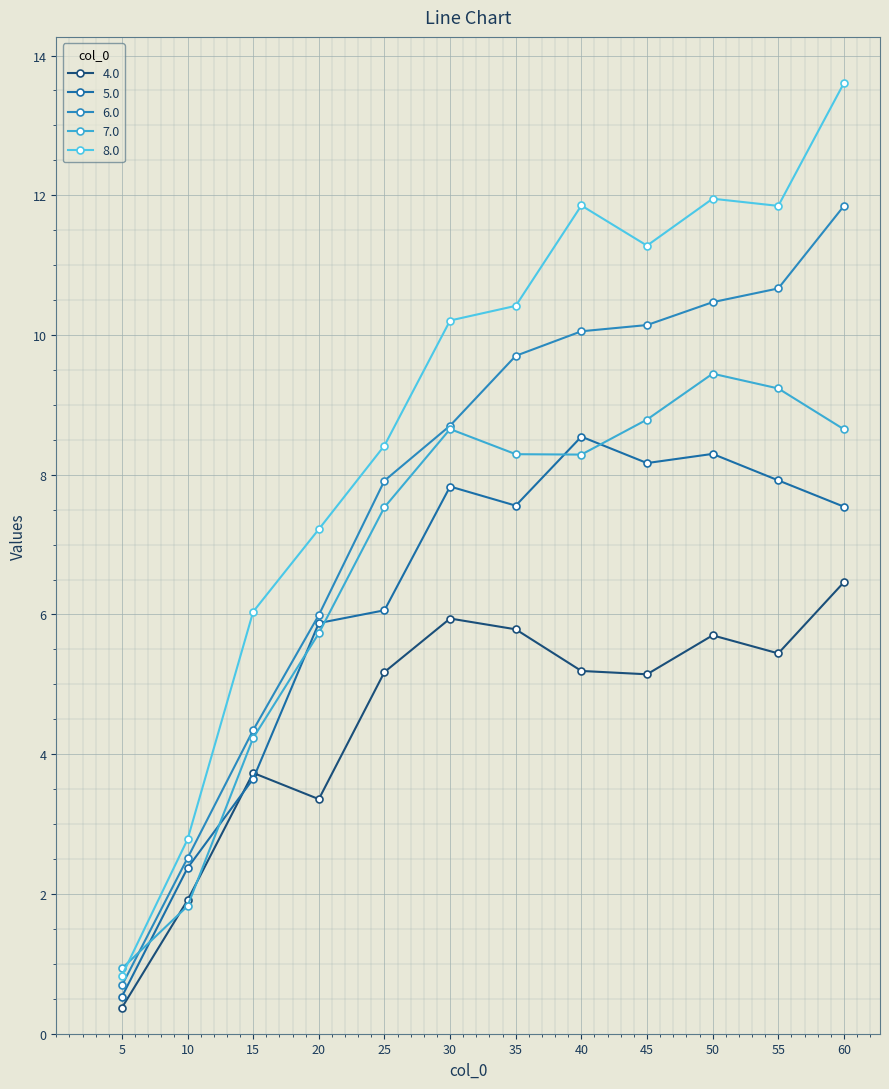

How many distinct data groups are displayed?

5